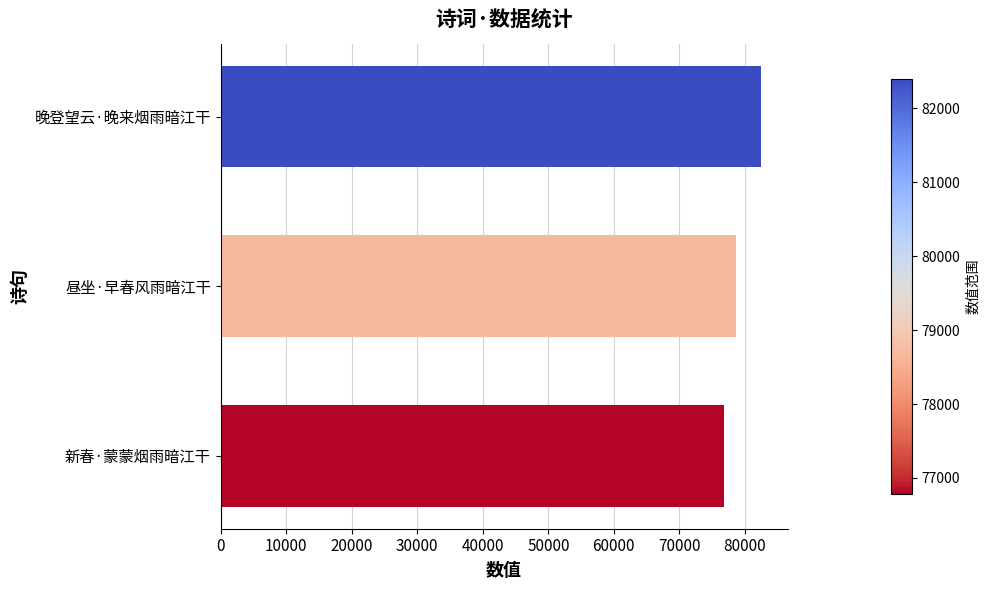

What is the sum of all values?

237880